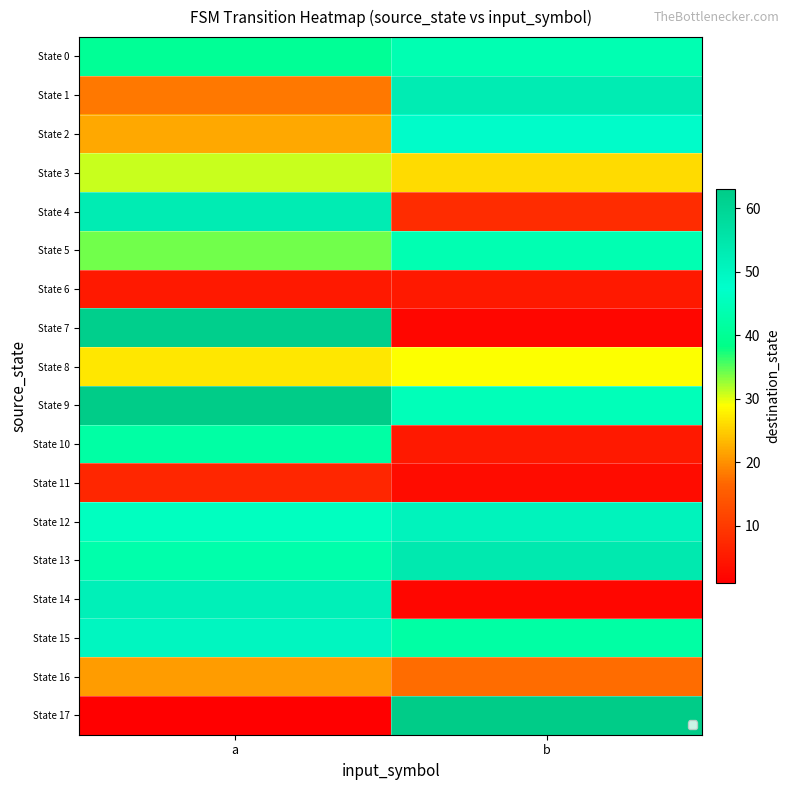

Reading left to right, transcribe all the data shown in this chart.

State 0: a=40	b=44
State 1: a=18	b=53
State 2: a=22	b=48
State 3: a=31	b=26
State 4: a=53	b=8
State 5: a=34	b=44
State 6: a=5	b=5
State 7: a=62	b=2
State 8: a=27	b=29
State 9: a=63	b=45
State 10: a=42	b=5
State 11: a=7	b=3
State 12: a=46	b=51
State 13: a=43	b=54
State 14: a=52	b=2
State 15: a=50	b=42
State 16: a=21	b=17
State 17: a=1	b=63